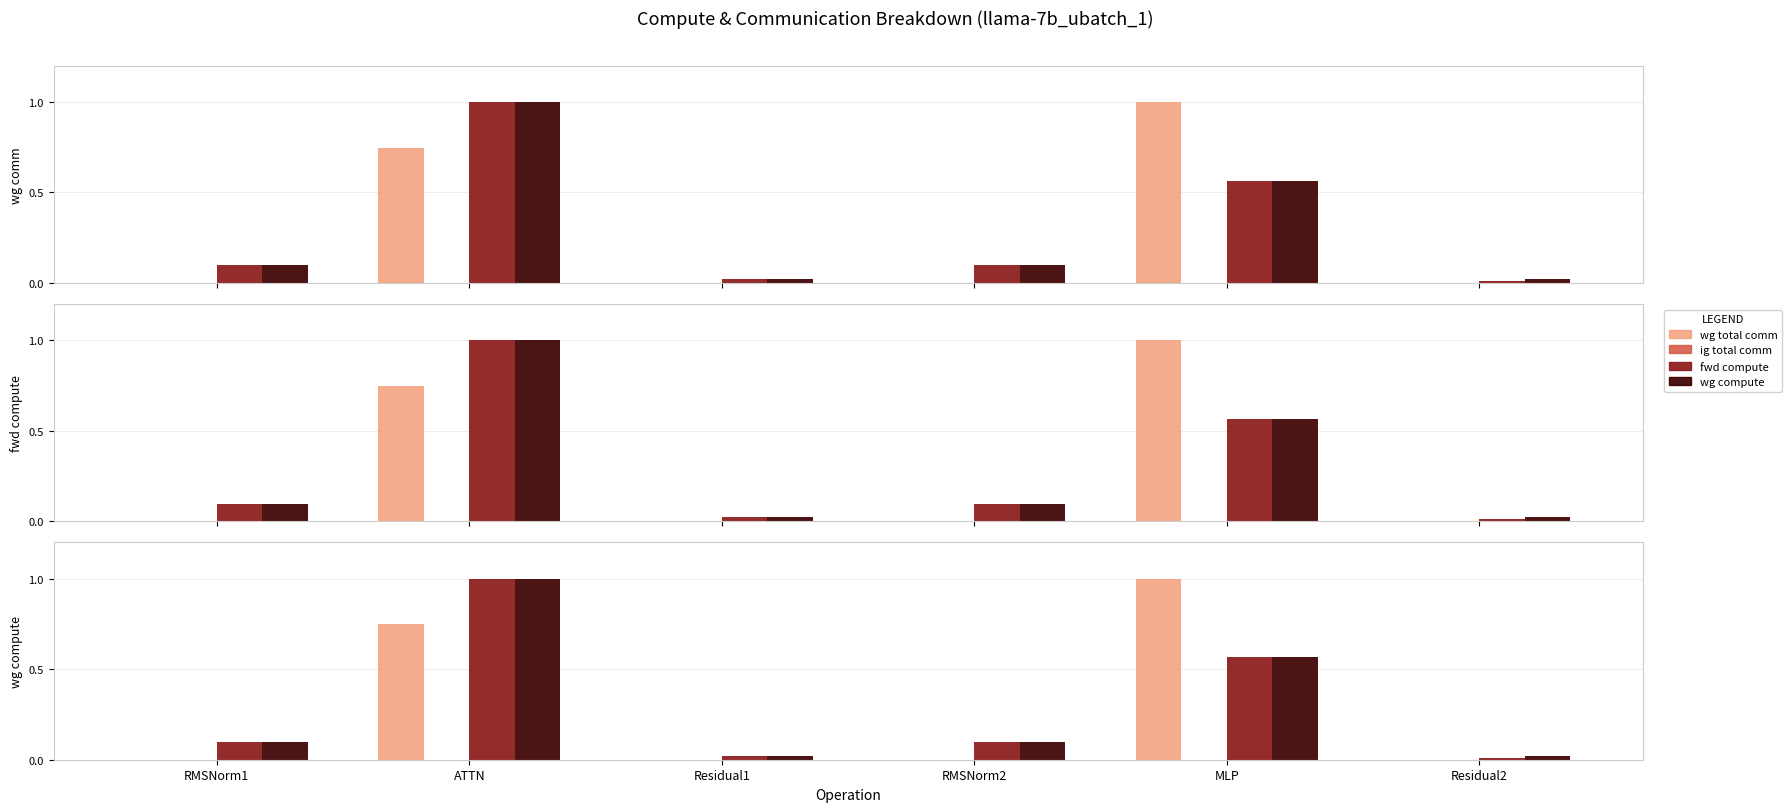

The value of wg total comm at Residual1 is 0.0. True or false?

True